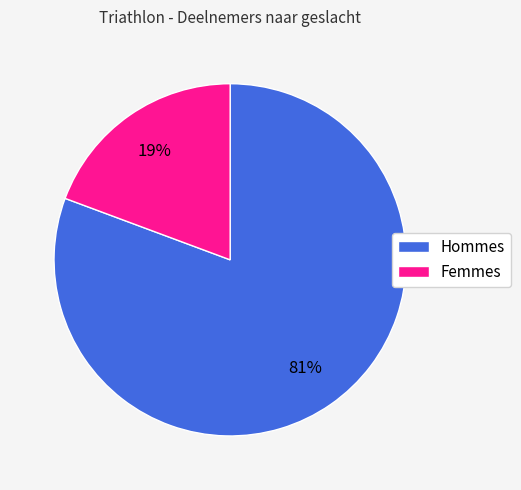

What percentage is the Femmes slice, to the nearest percent?

19%